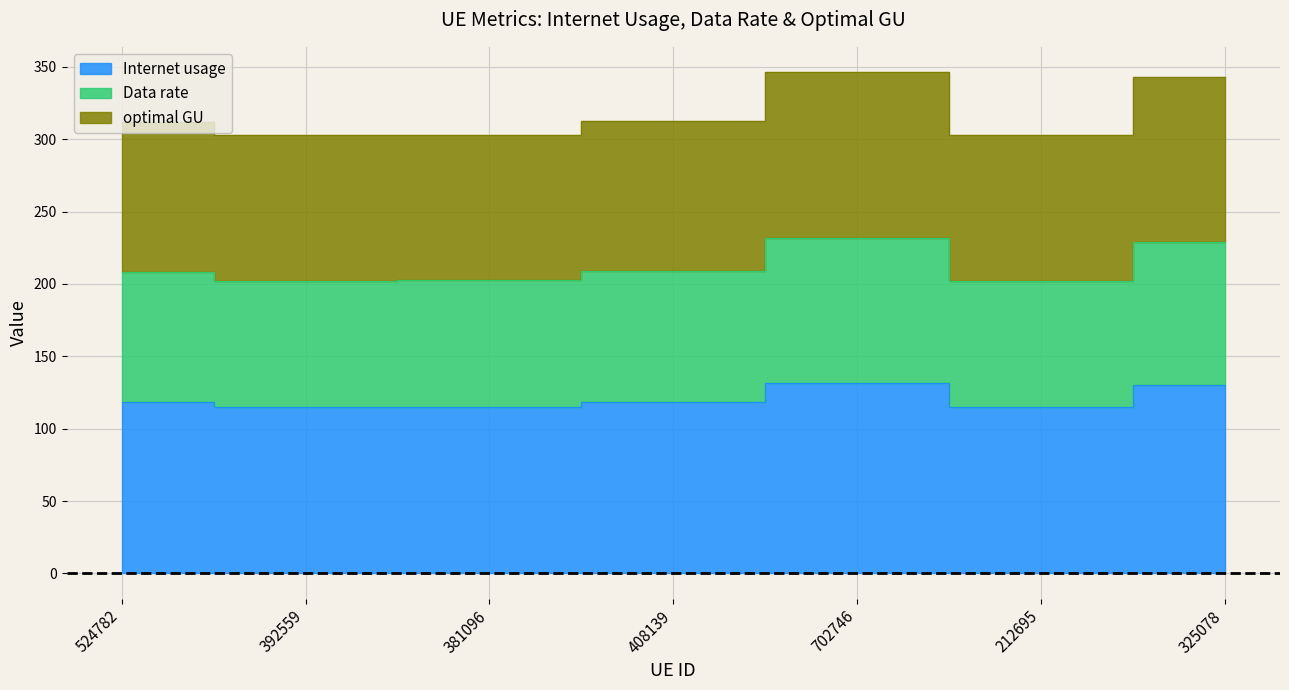

True or false: optimal GU and Internet usage cross at least once.

False